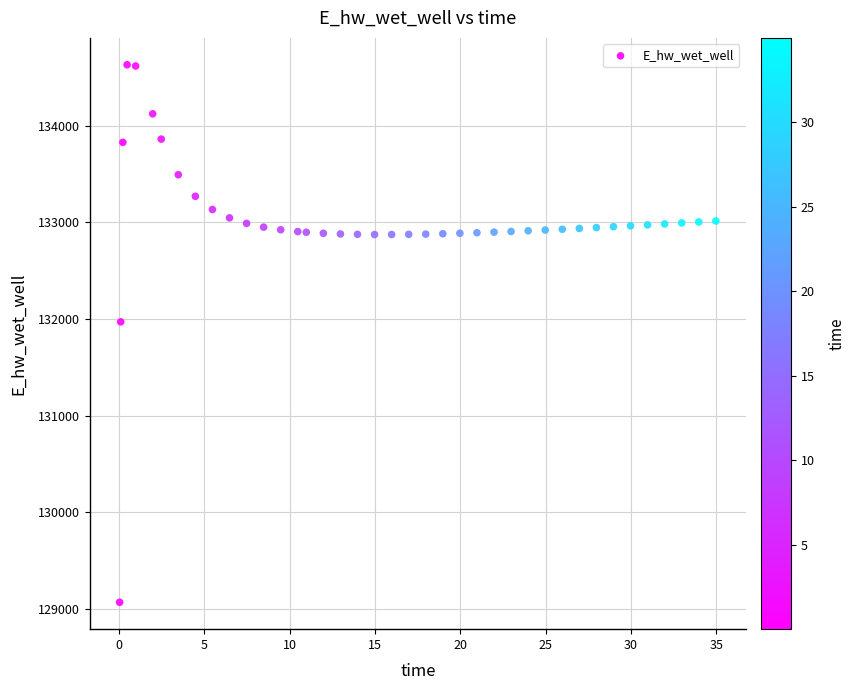

What Y value in the scatter plot is closest to 131849?

131970.0